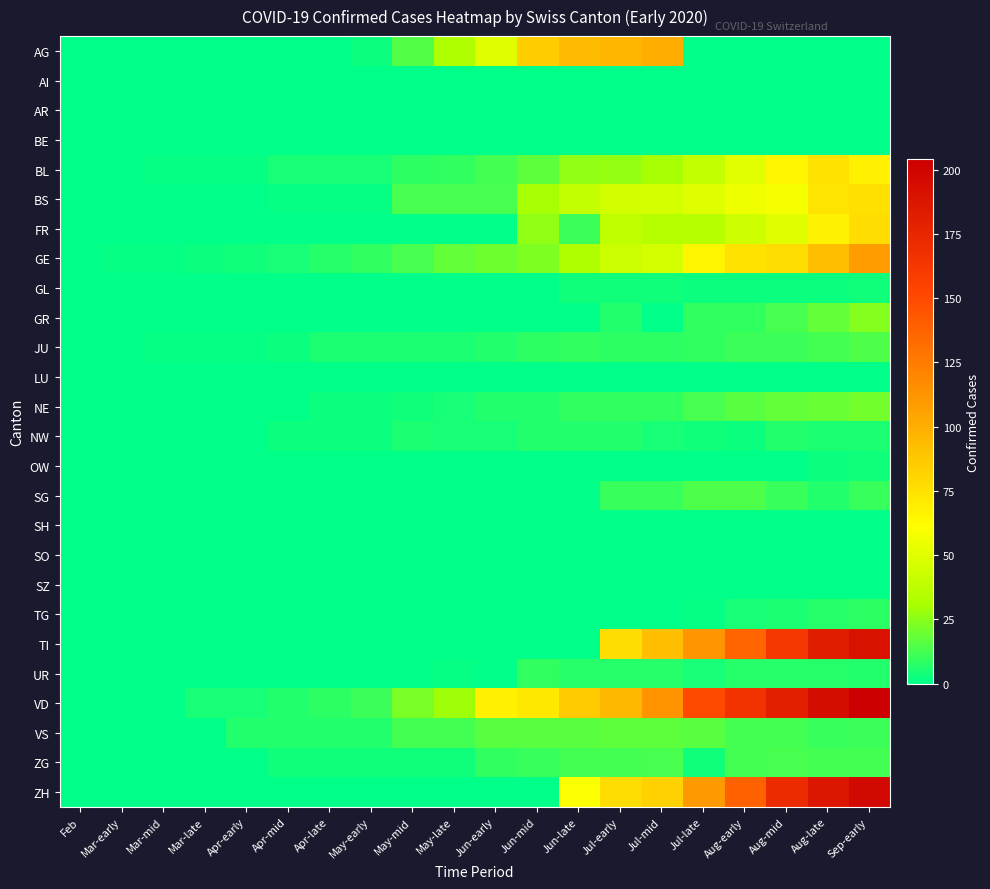

At which category does the chart reach its peak across all series?

Sep-early